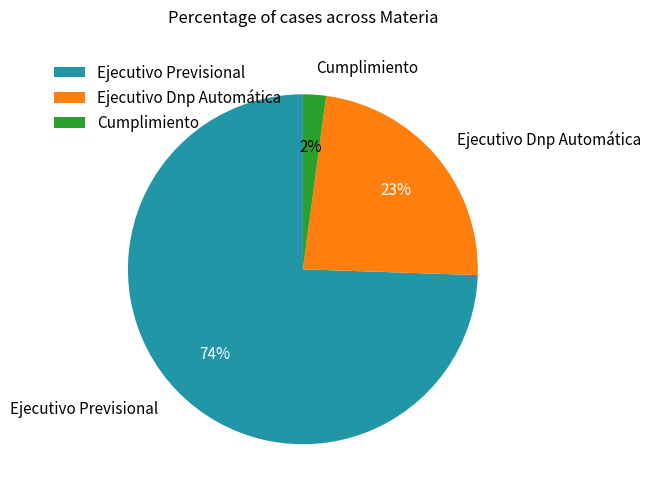

Count the number of slices in the pie.

3